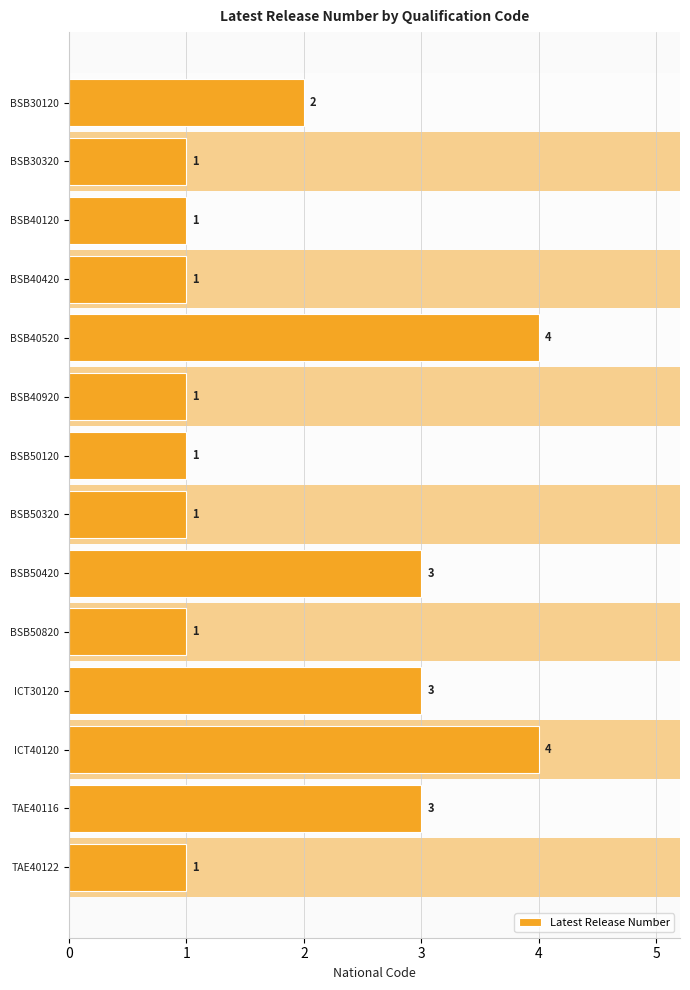

What is the maximum value shown in the chart?

4